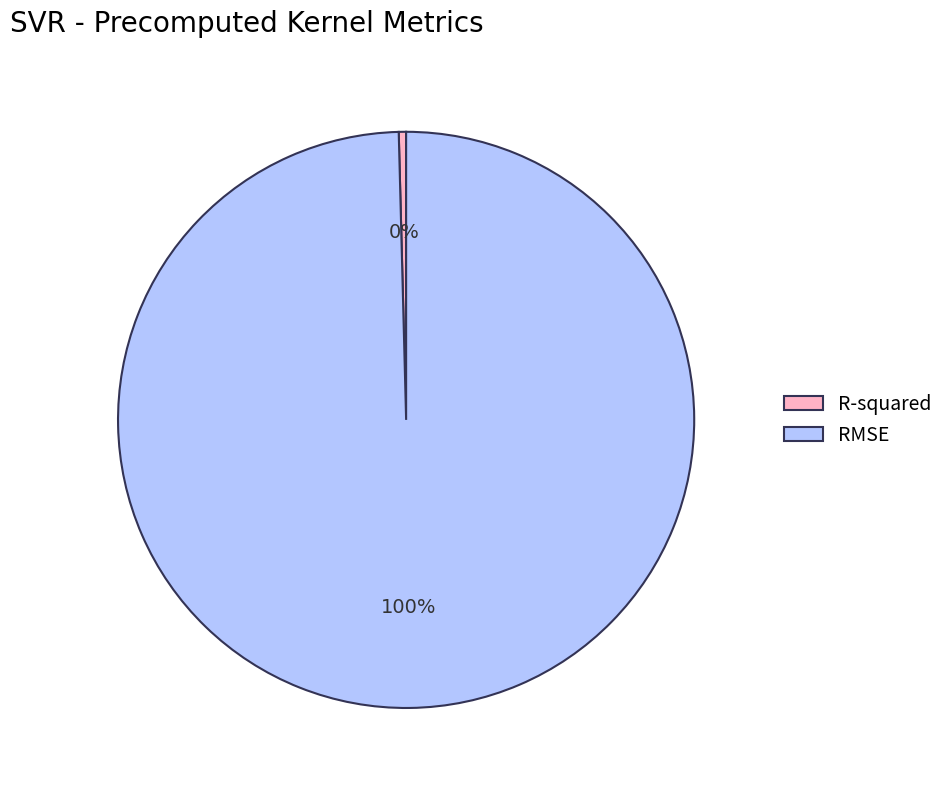

Does R-squared represent more than half of the total?

No